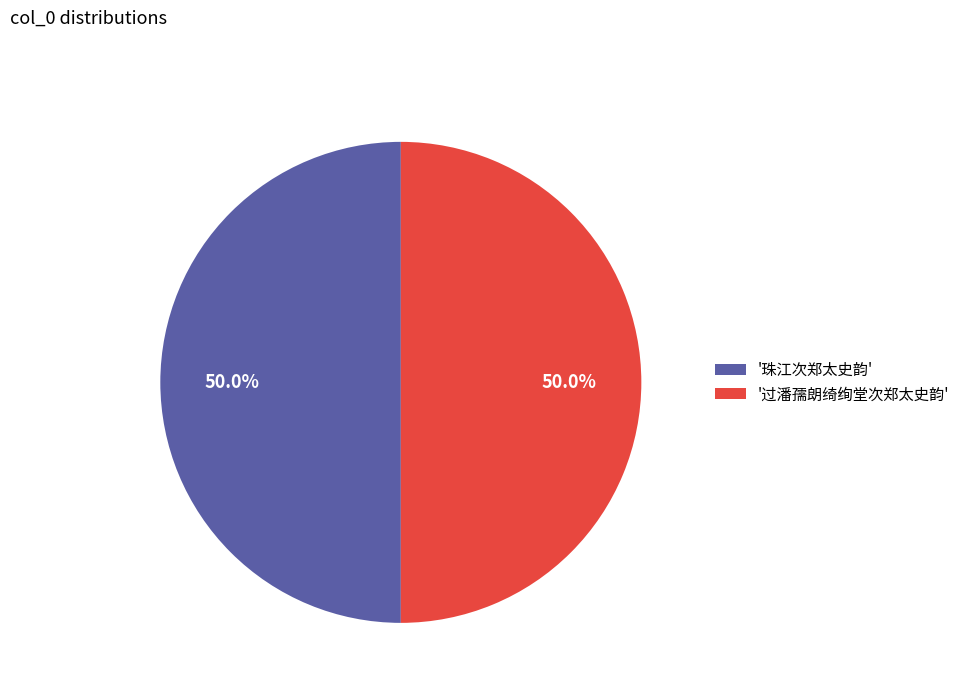

What is the total percentage of '珠江次郑太史韵' and '过潘孺朗绮绚堂次郑太史韵'?

100.0%